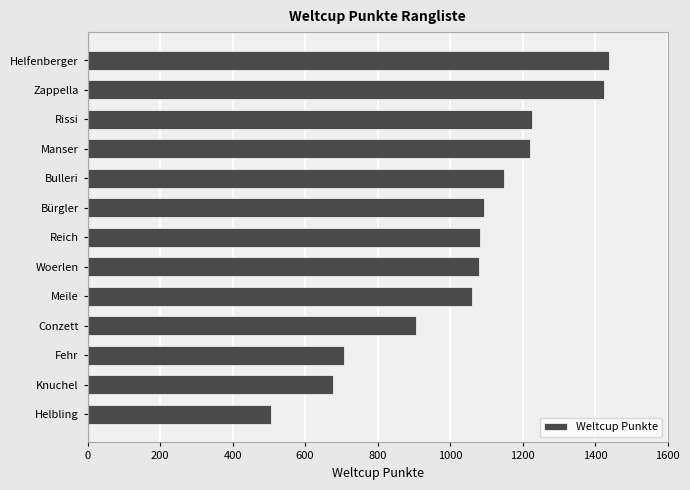

What is the difference between the values at Fehr and Woerlen?

373